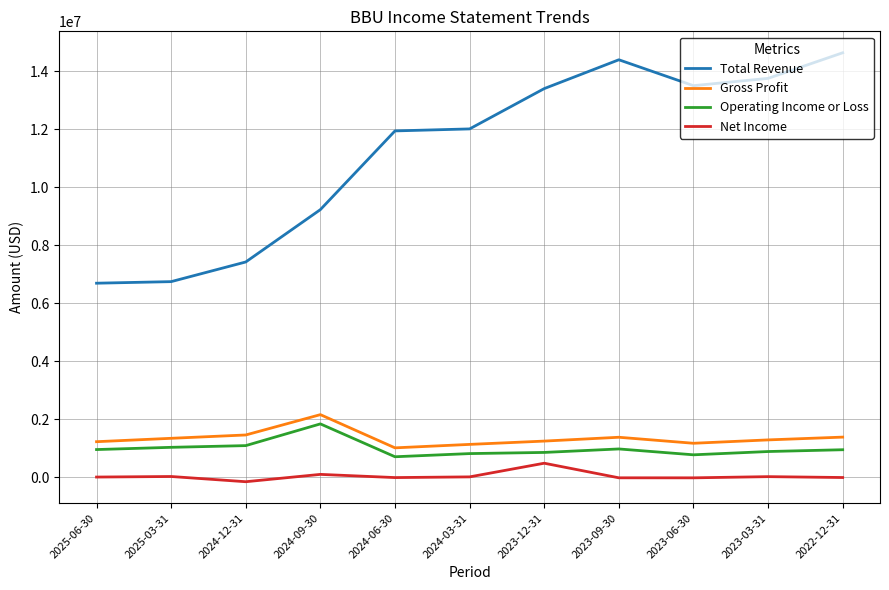

Where is Total Revenue nearest to the value 10667500?

2024-06-30